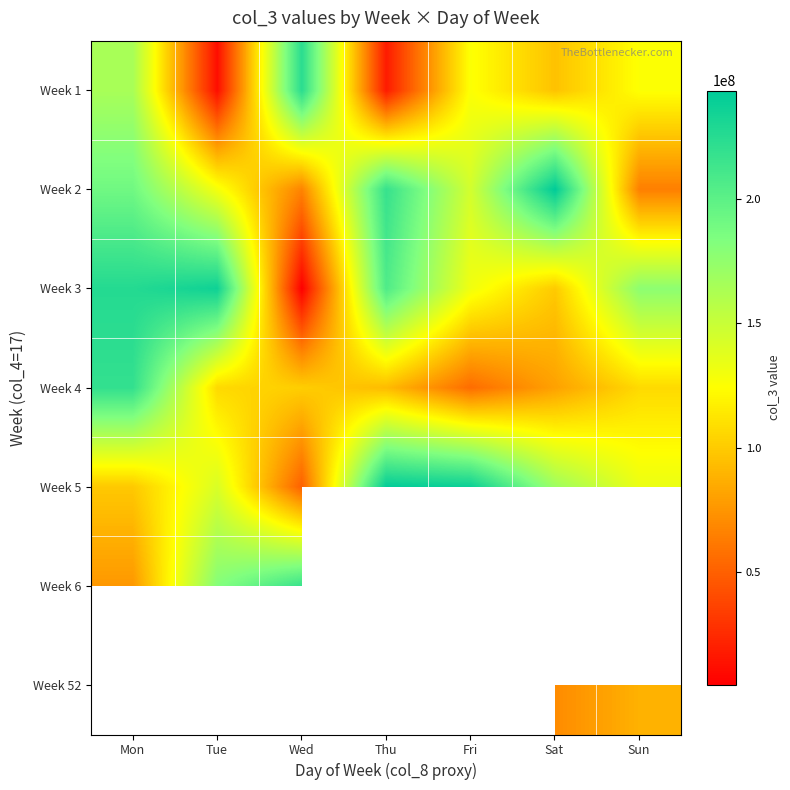

What is the difference between the second highest and minimum values in the Week 5 series?

187839680.0